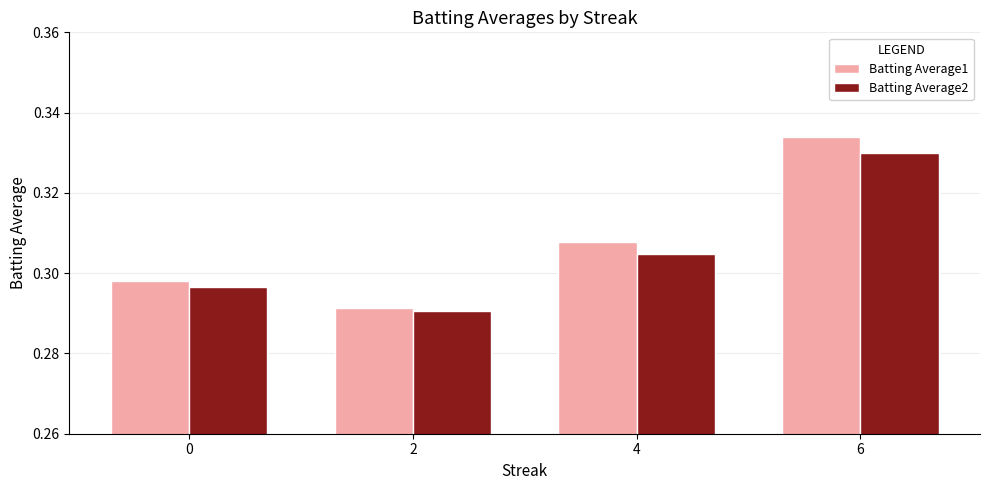

At which category is the sum across all series the highest?

6